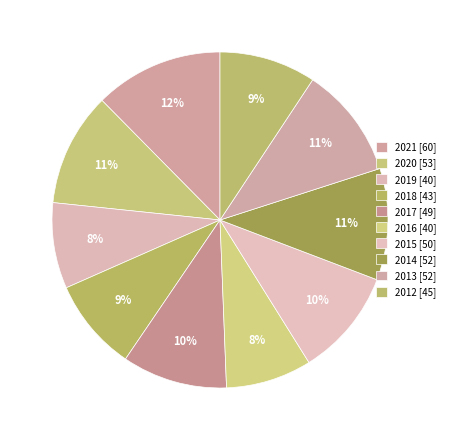

Is it true that 2012 is 16% of the pie?

False